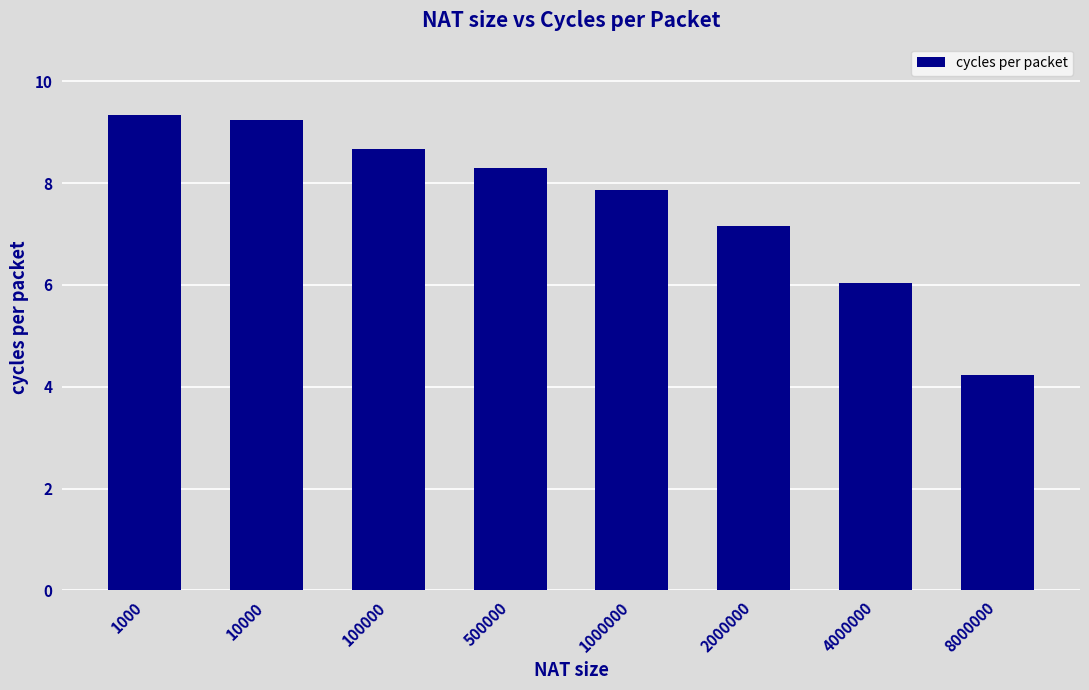

The value at 8000000 is 2.7. True or false?

False